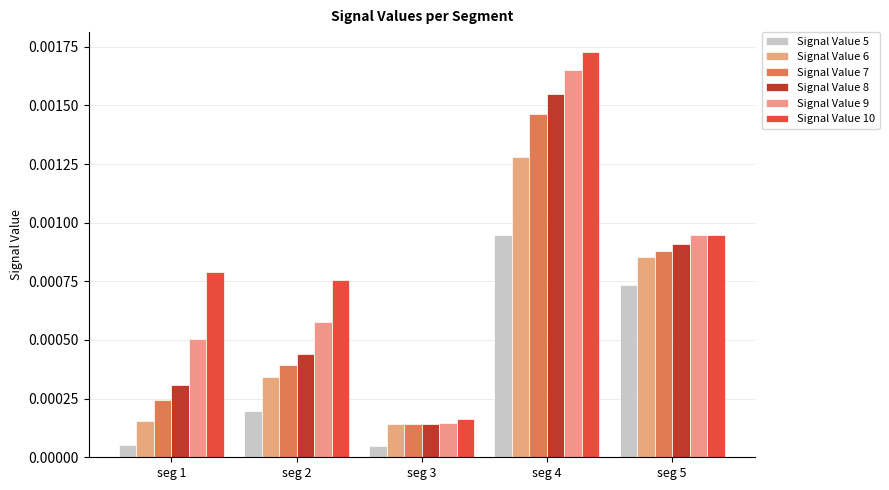

What are all the series names shown in the legend?

Signal Value 5, Signal Value 6, Signal Value 7, Signal Value 8, Signal Value 9, Signal Value 10